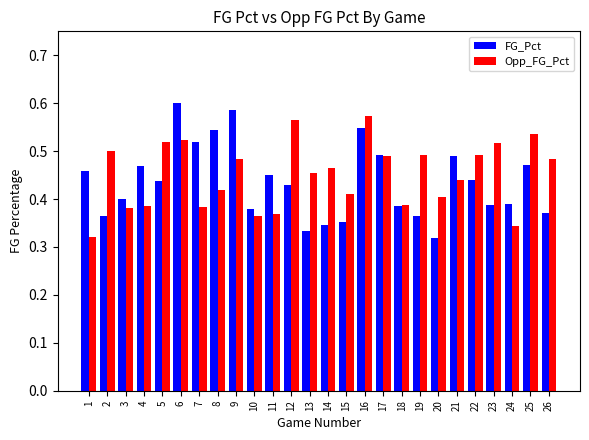

Is the value of FG_Pct at 9 greater than the value of Opp_FG_Pct at 18?

Yes